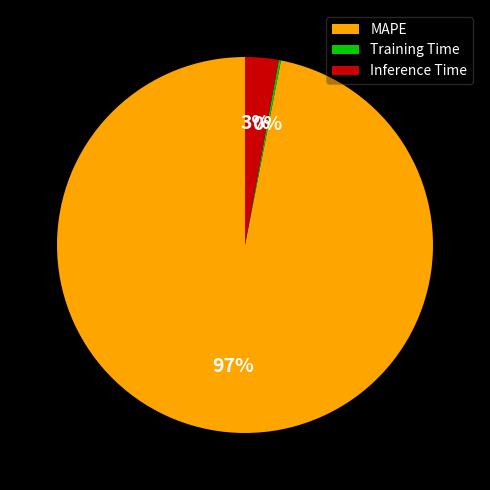

Between Inference Time and MAPE, which is larger?

MAPE